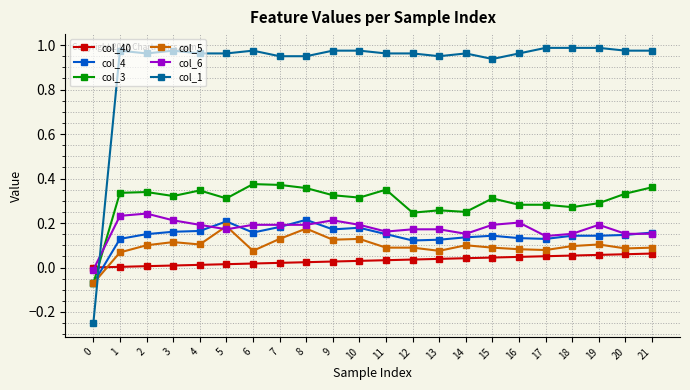

True or false: col_1 and col_6 intersect in this chart.

True